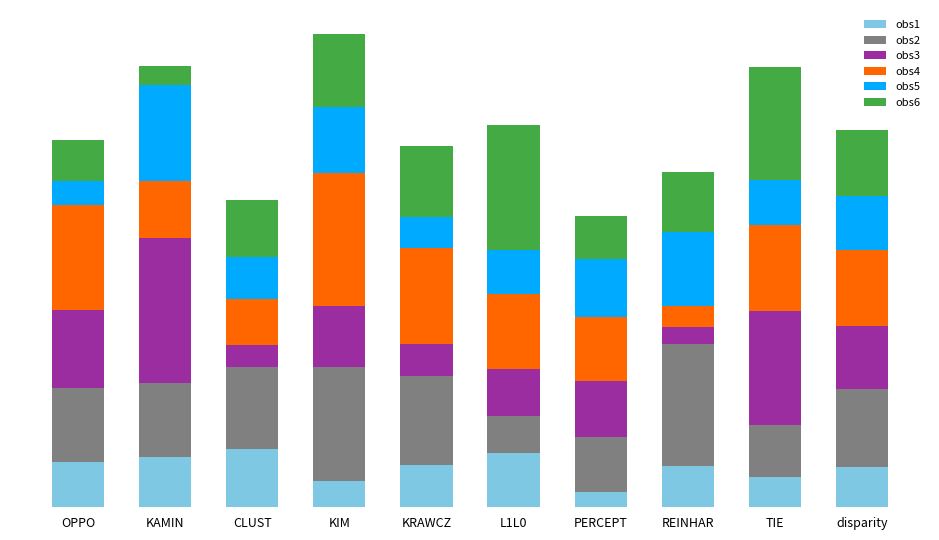

What is the difference between the maximum and minimum values in the obs3 series?

0.9